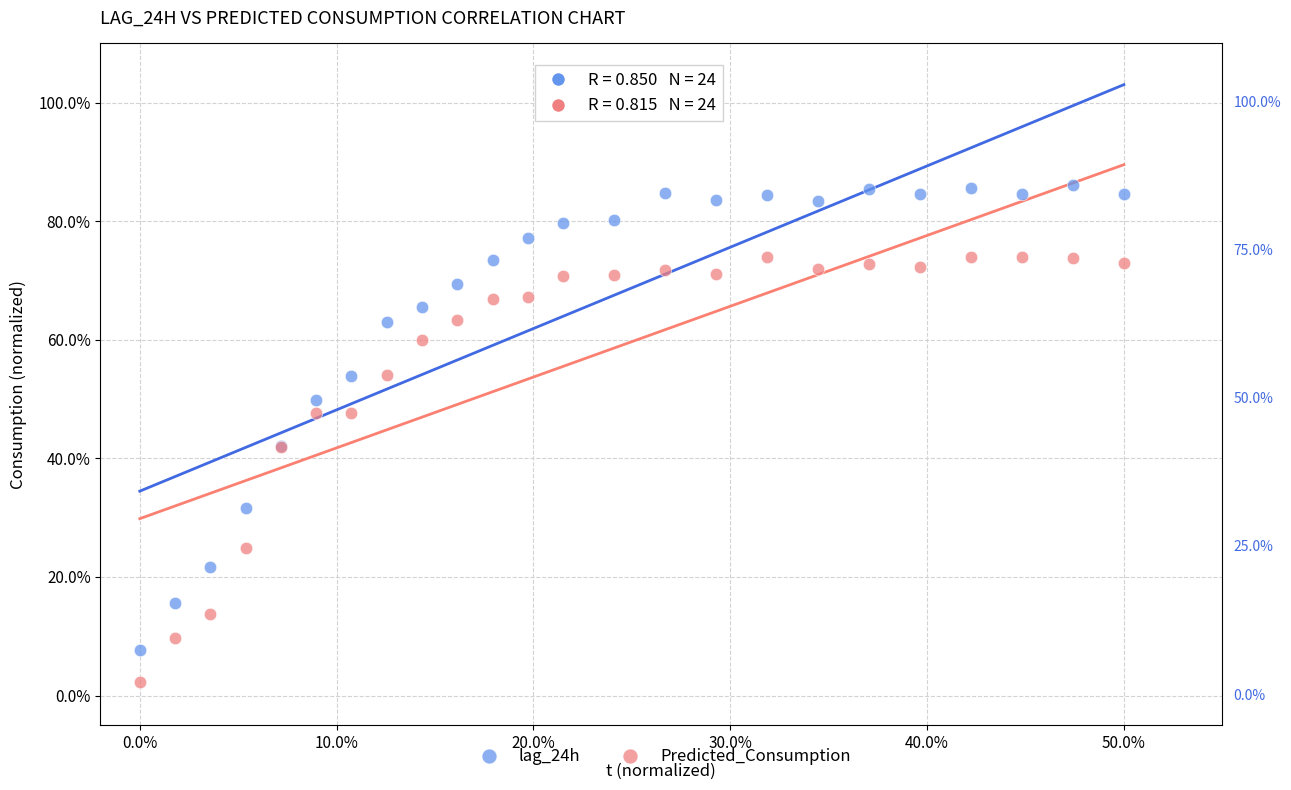

Which series has the largest Y range (max minus min)?

lag_24h